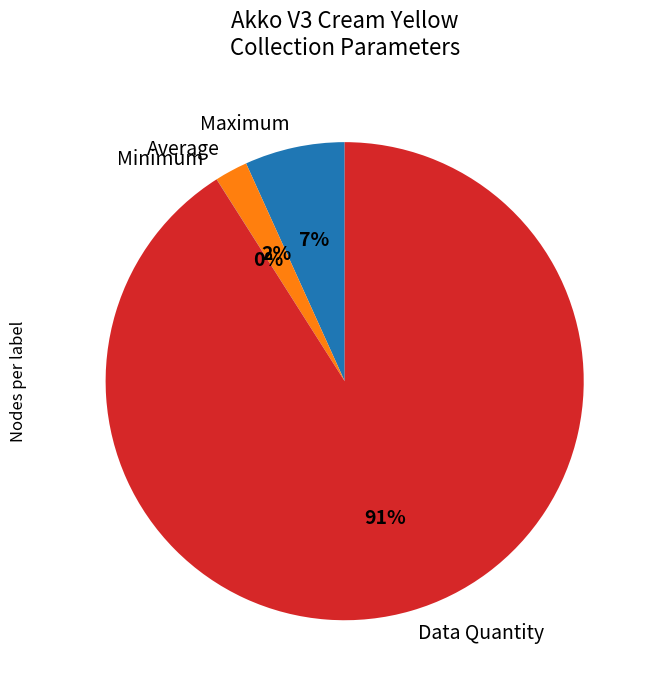

Is there a majority slice in this chart?

Yes